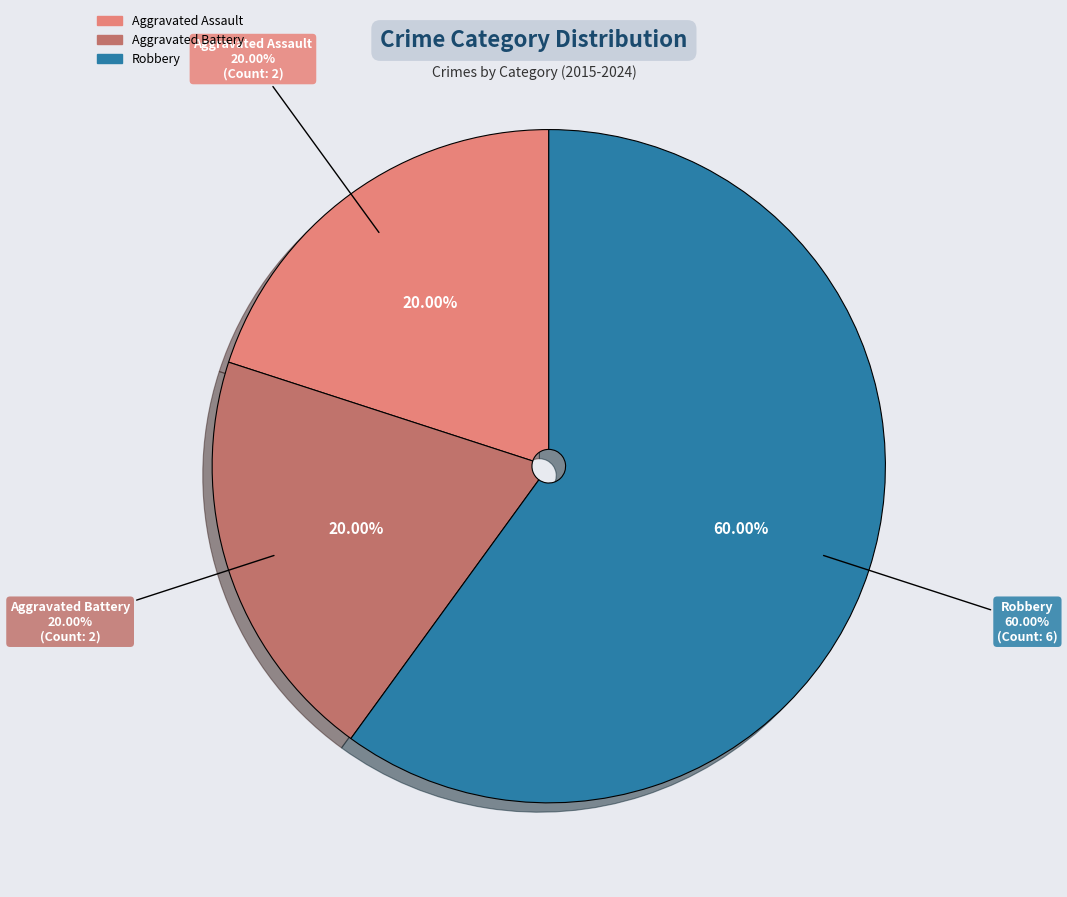

Between Aggravated Assault and Aggravated Battery, which is larger?

Aggravated Assault